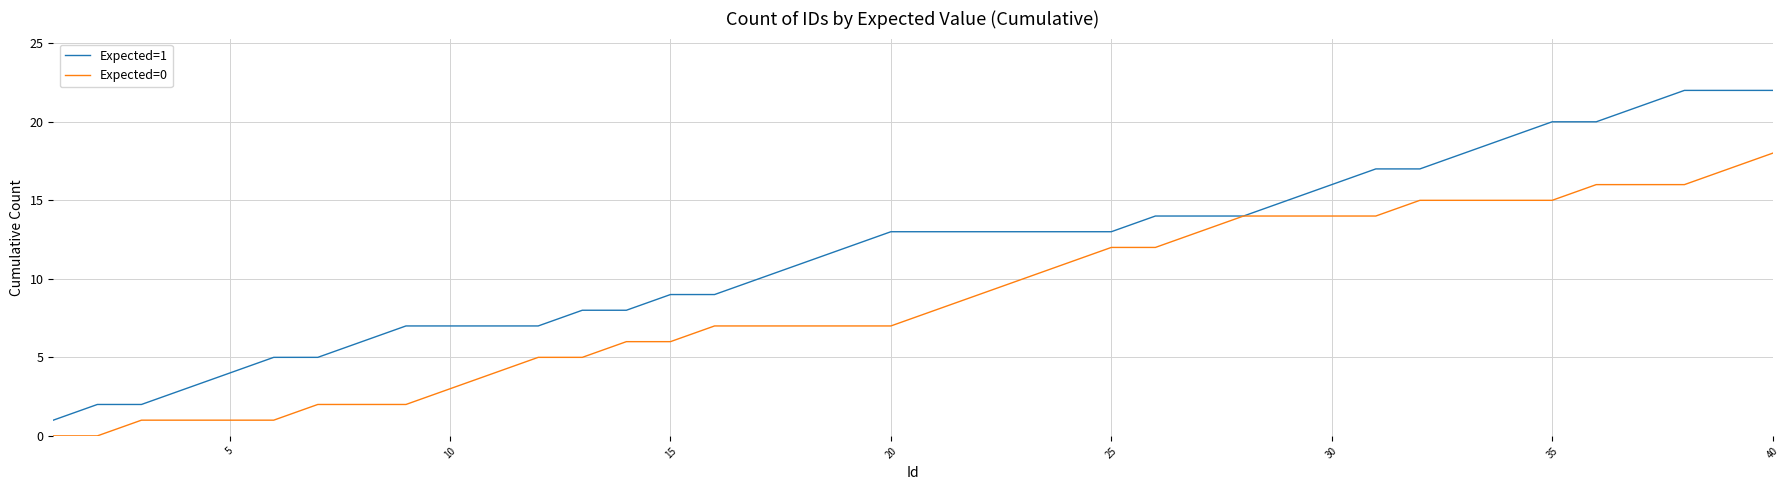

Rank the series by their maximum value, from lowest to highest.

Expected=0, Expected=1